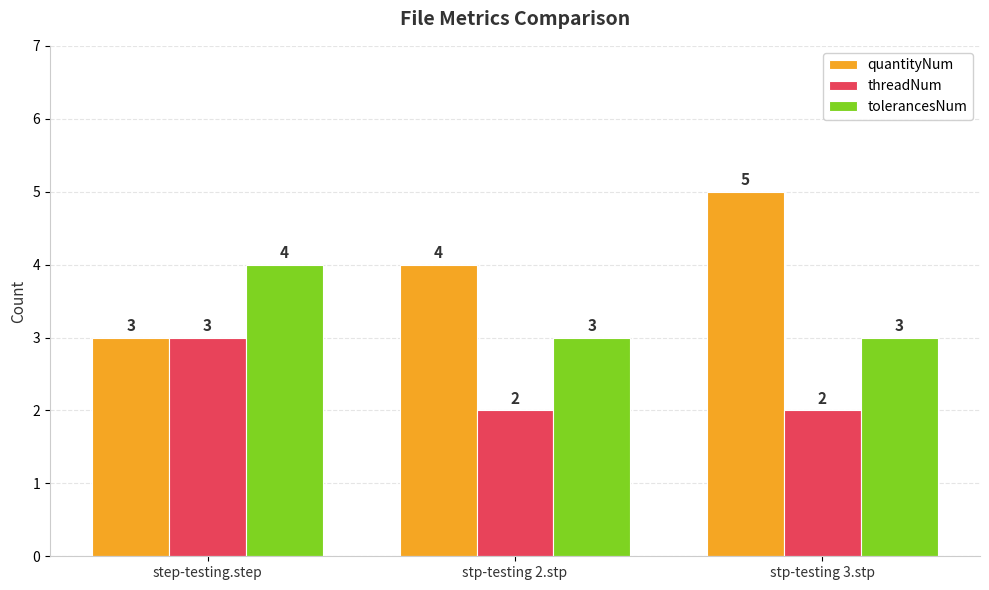

Reading left to right, list all the values displayed in this chart.

quantityNum: 3	4	5
threadNum: 3	2	2
tolerancesNum: 4	3	3